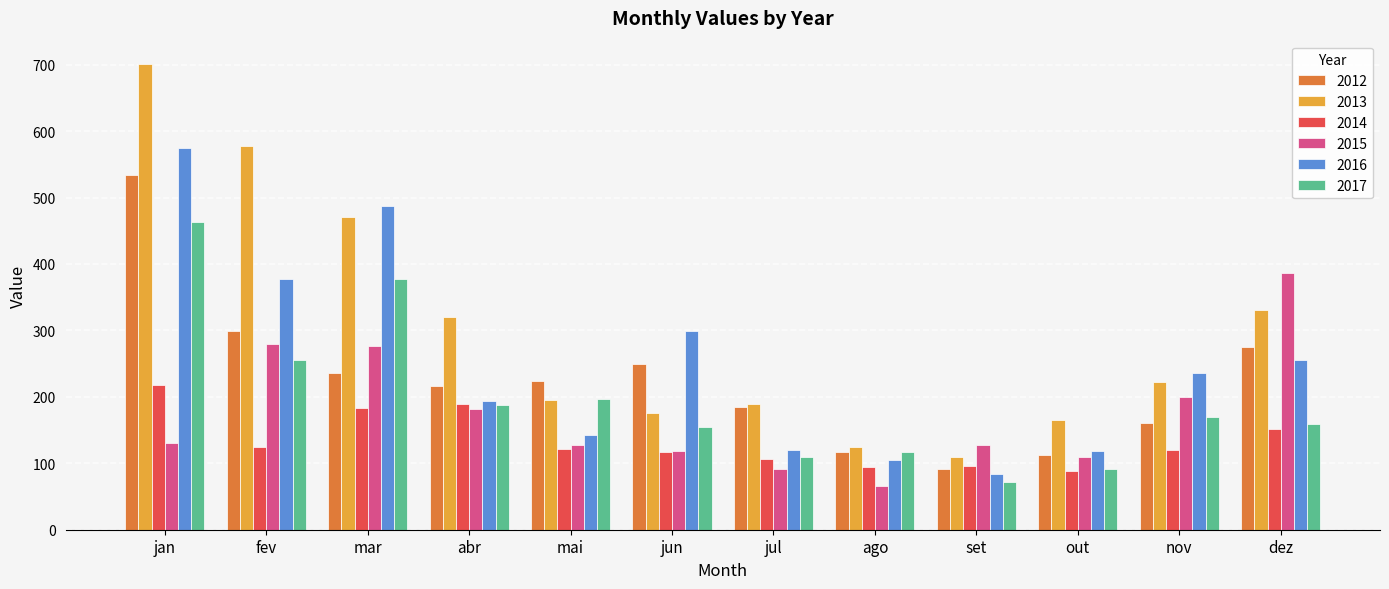

What is the difference between the highest and lowest values at jul?

97